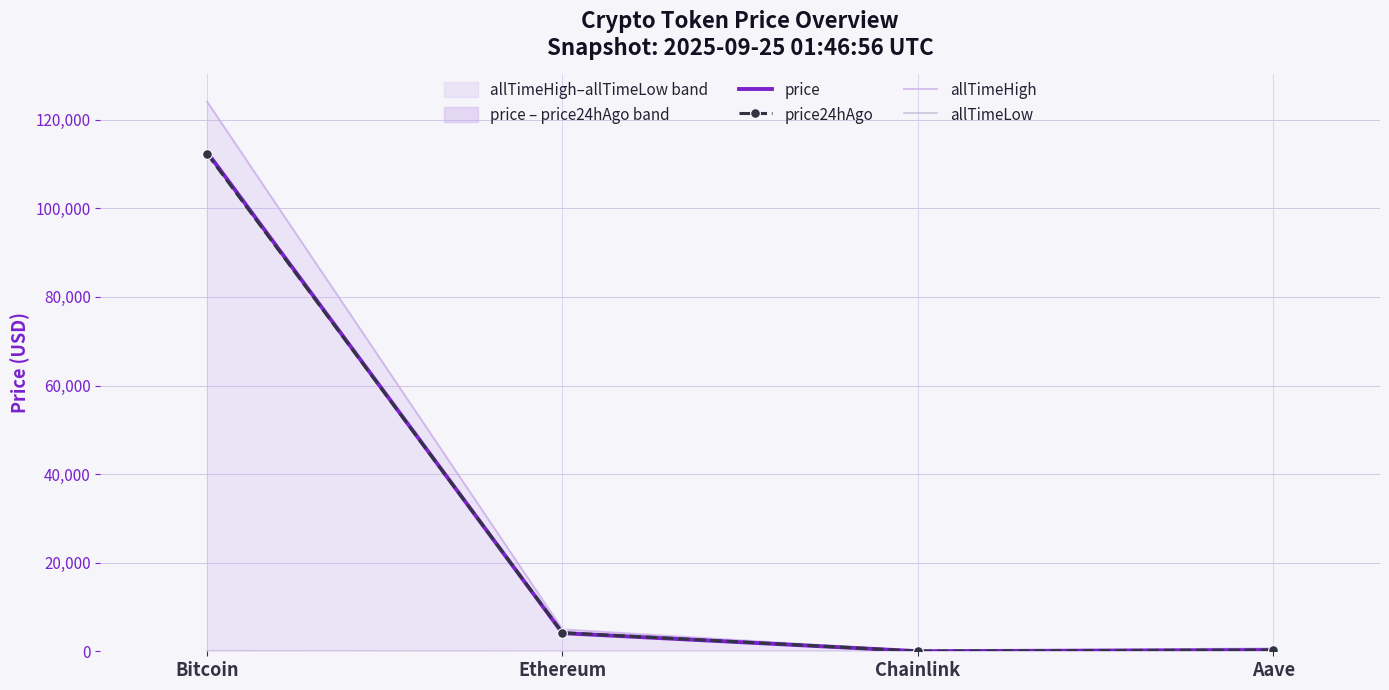

What is the greatest value displayed?

124128.0